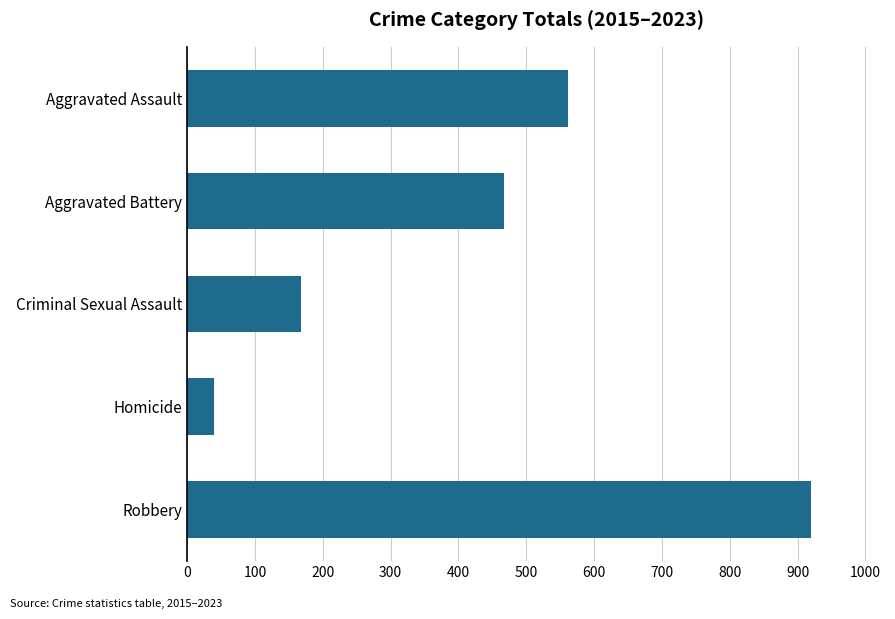

How many values are below 467?

2